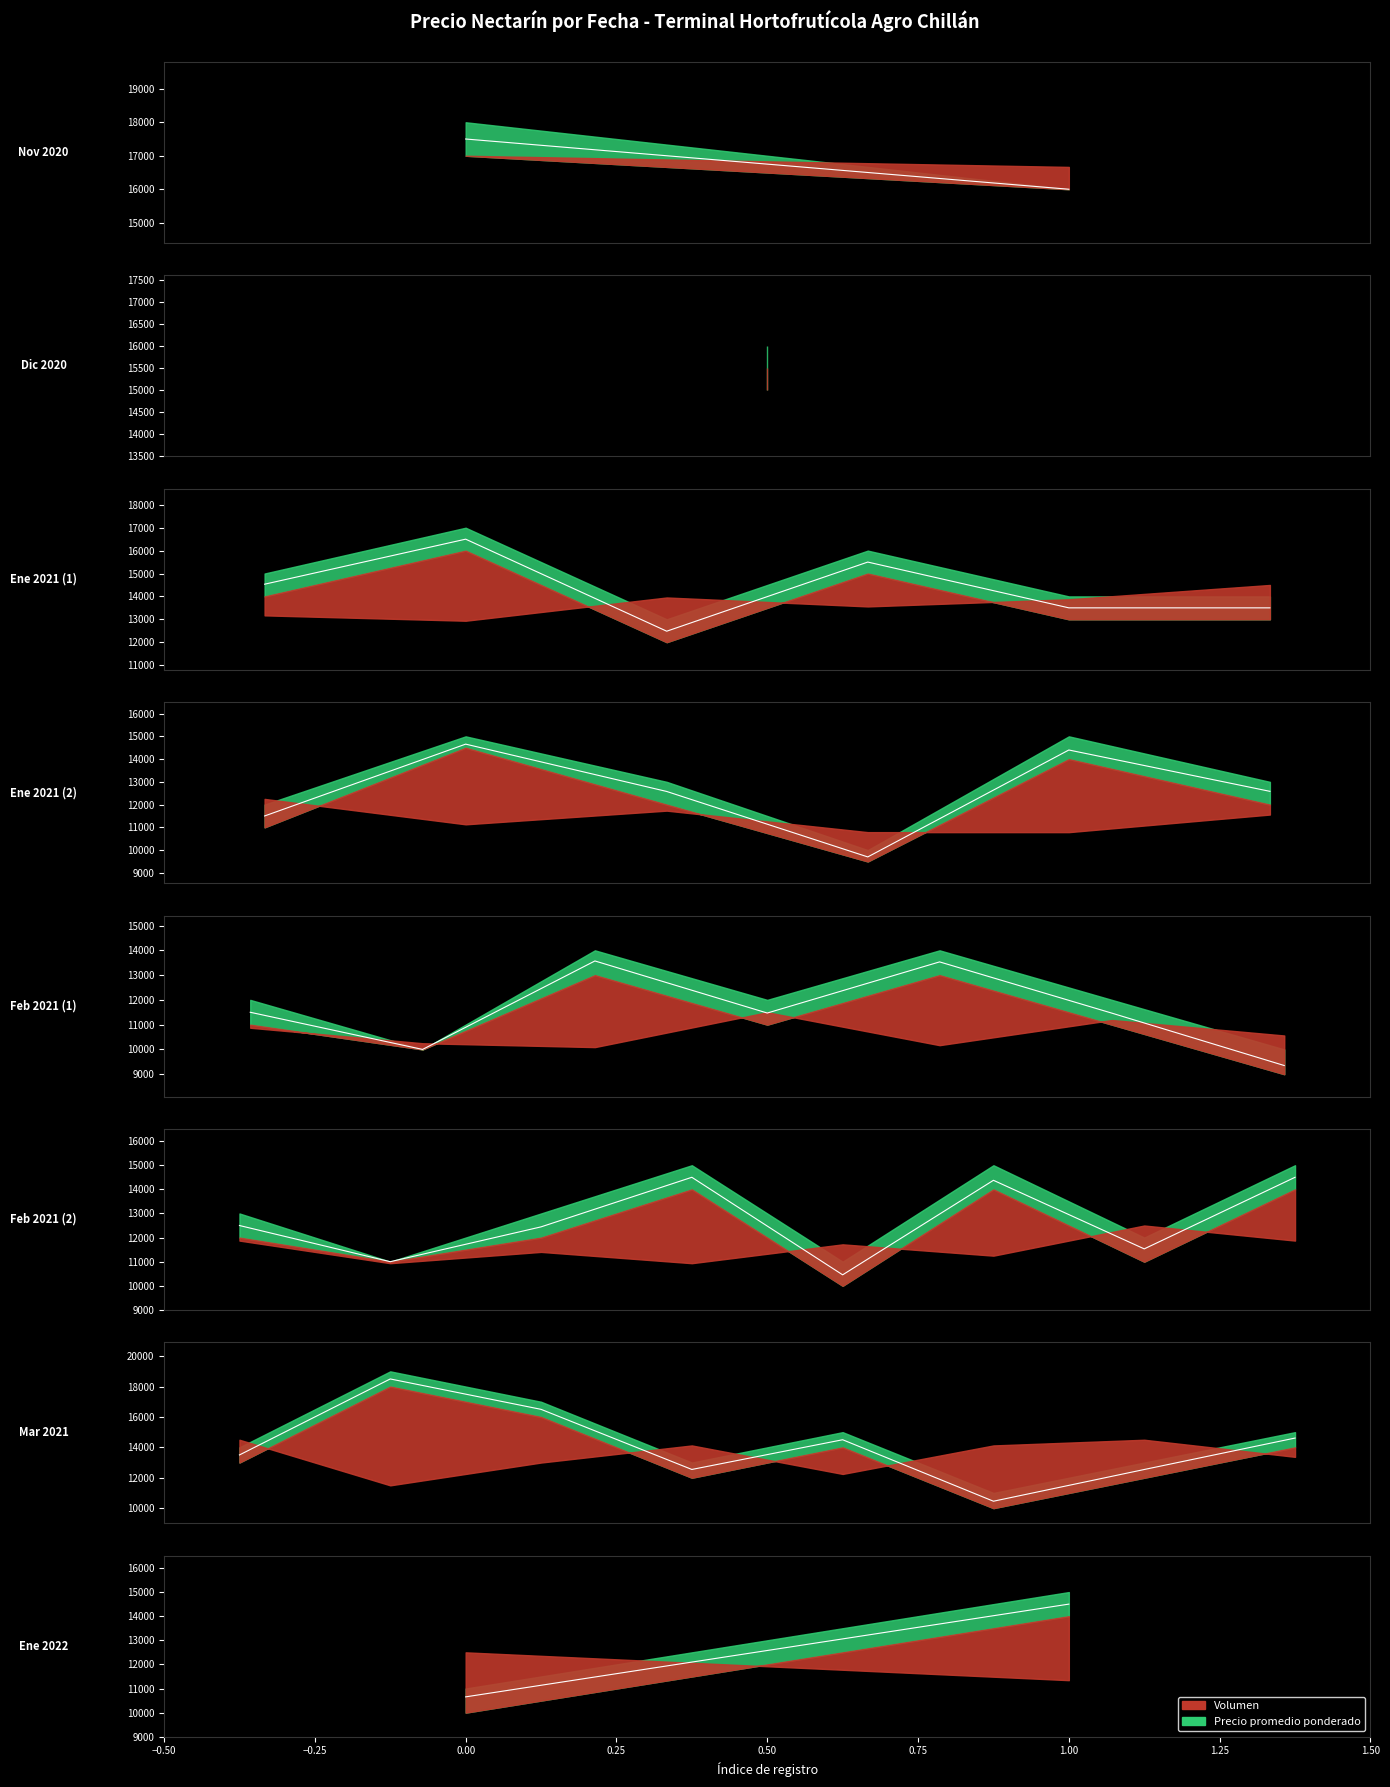

True or false: Precio promedio ponderado has a value of 12444 at 2021-02-26.

True